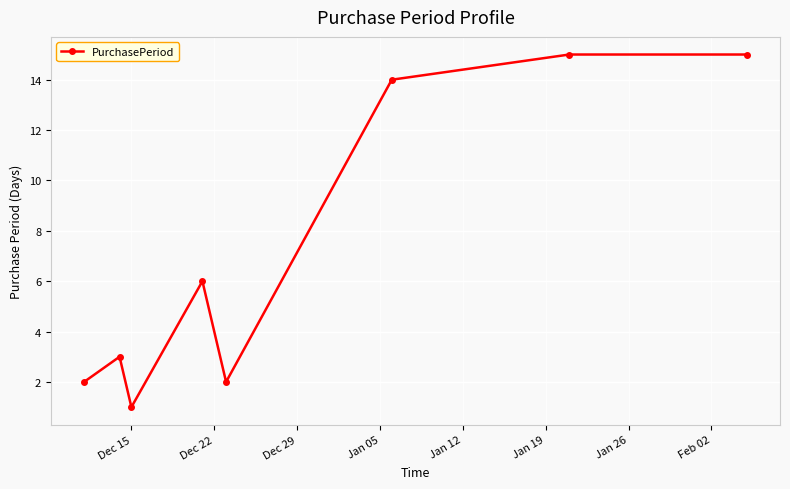

How many distinct data groups are displayed?

1